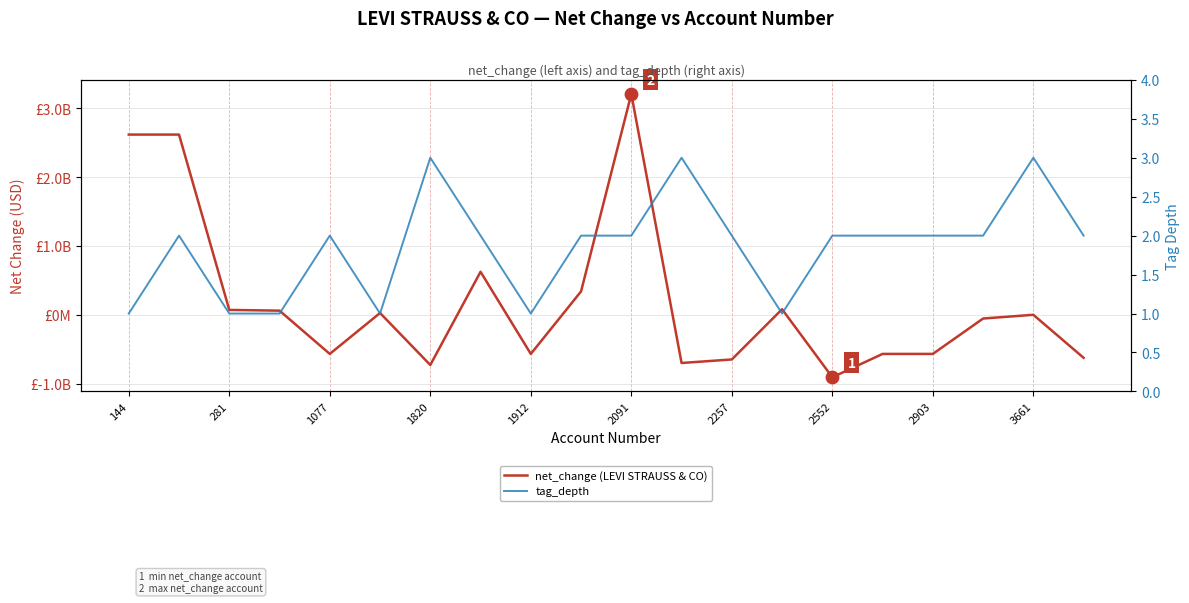

Is the value of tag_depth at 10 greater than the value of net_change (LEVI STRAUSS & CO) at 13?

No